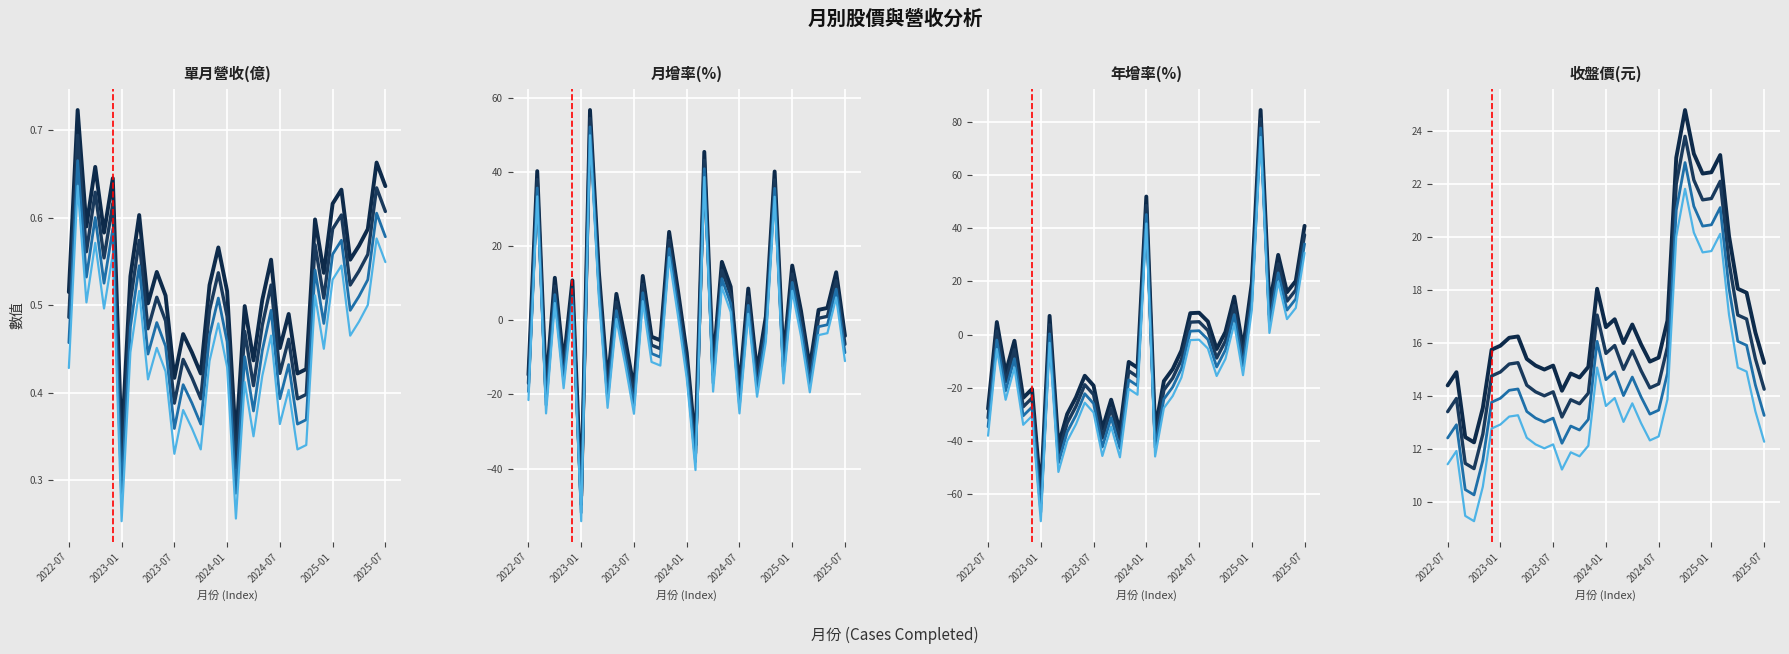

What is the sum of all 月增率(%) values?

84.9